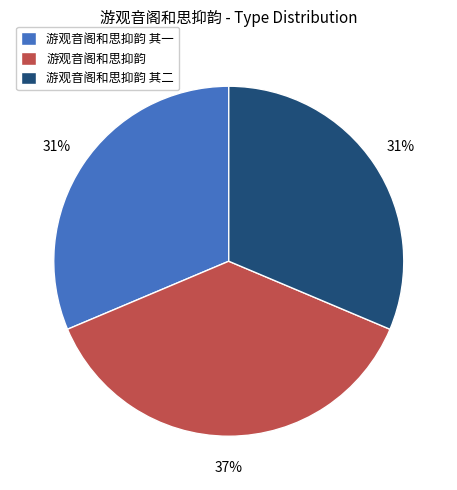

Is there a majority slice in this chart?

No